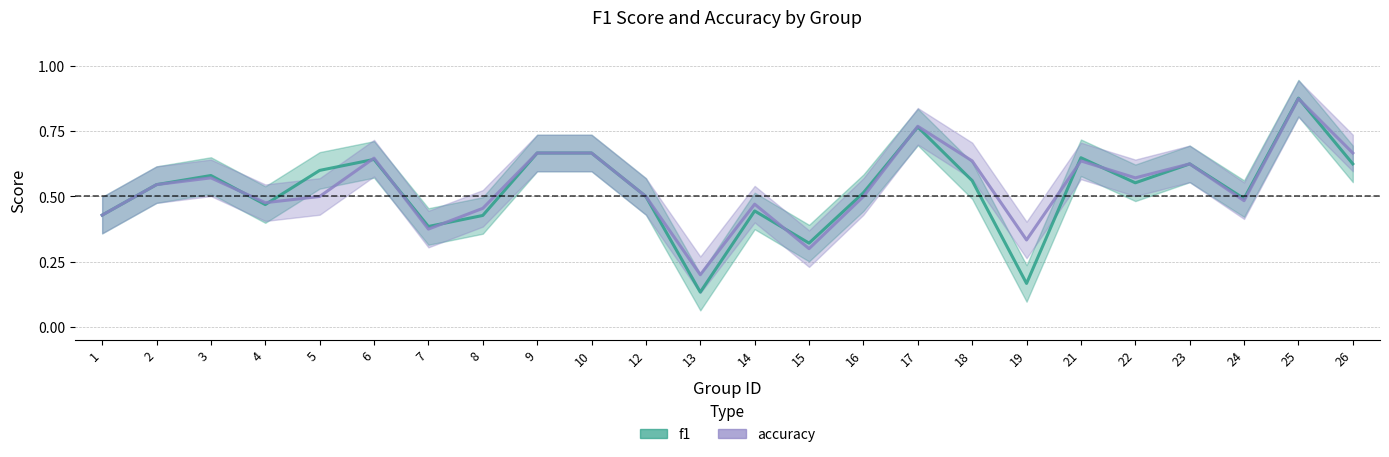

What is the difference between the f1 values at 13 and 18?

0.4